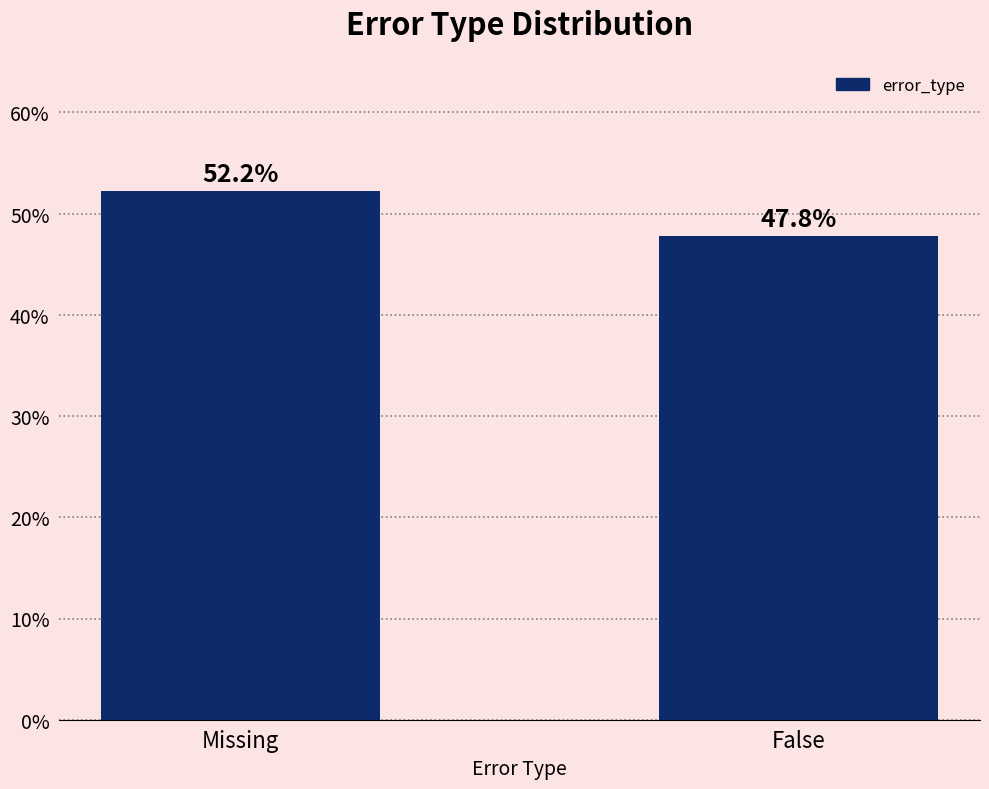

What is the average value?

50.0